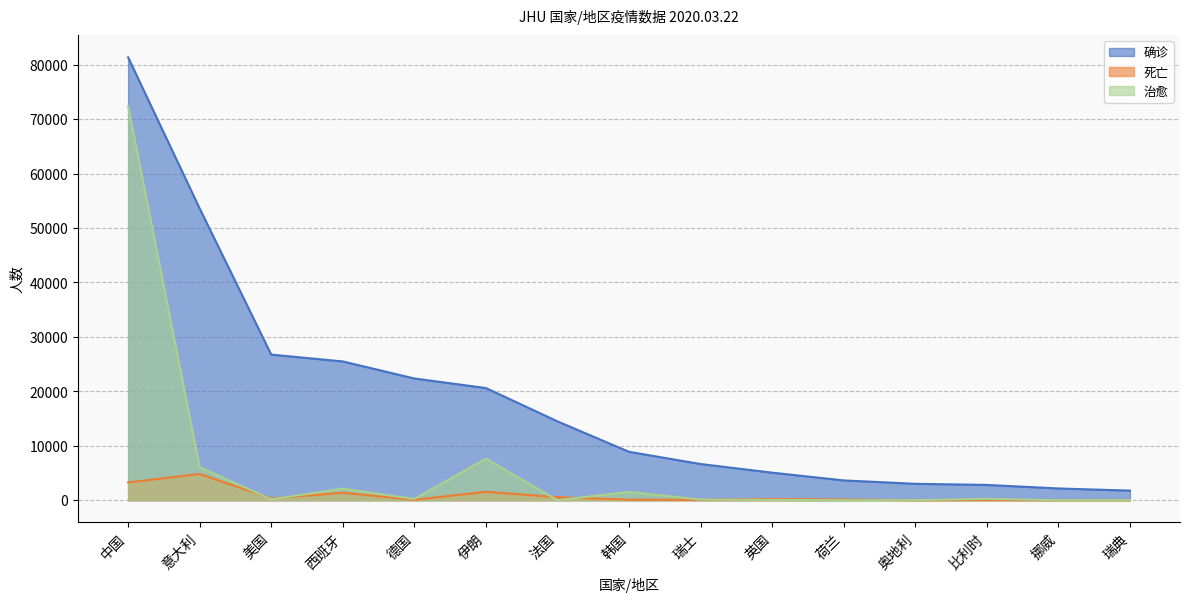

True or false: 死亡 has a value of 243 at 荷兰.

False